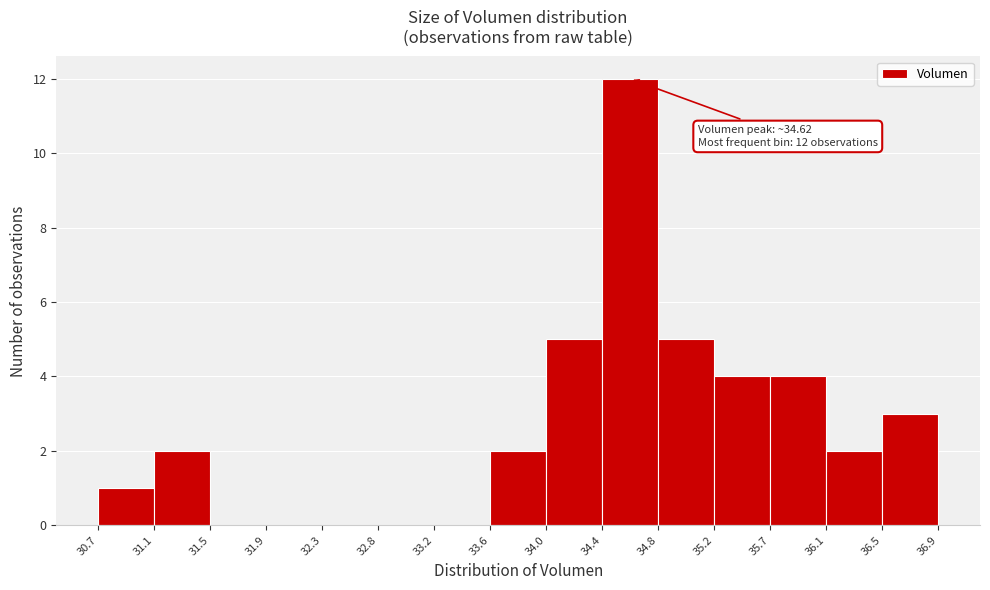

Which range on the x-axis has the tallest bar?

34.4 to 34.8